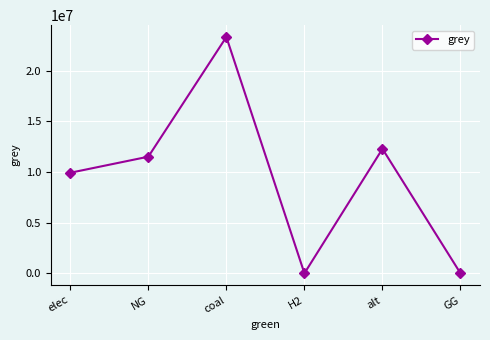

Between coal and alt, which is larger?

coal